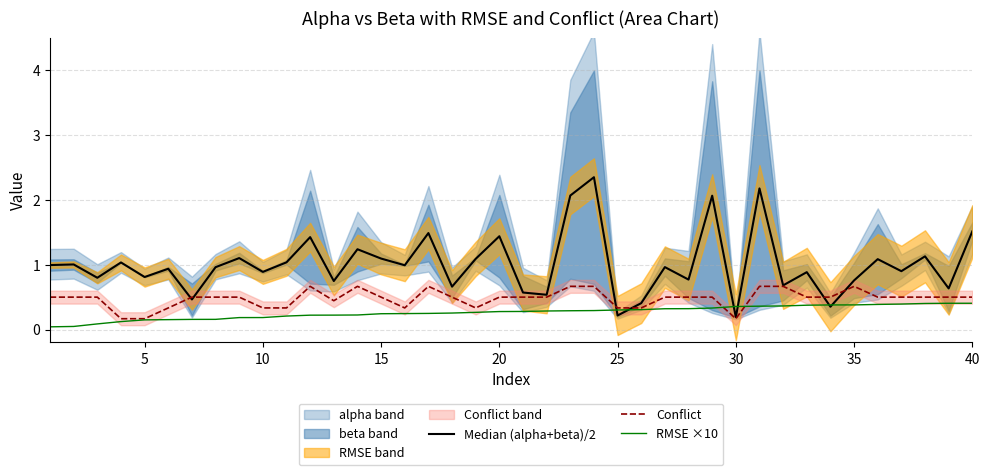

Is it true that RMSE ×10 equals 0.2 at 15?

True